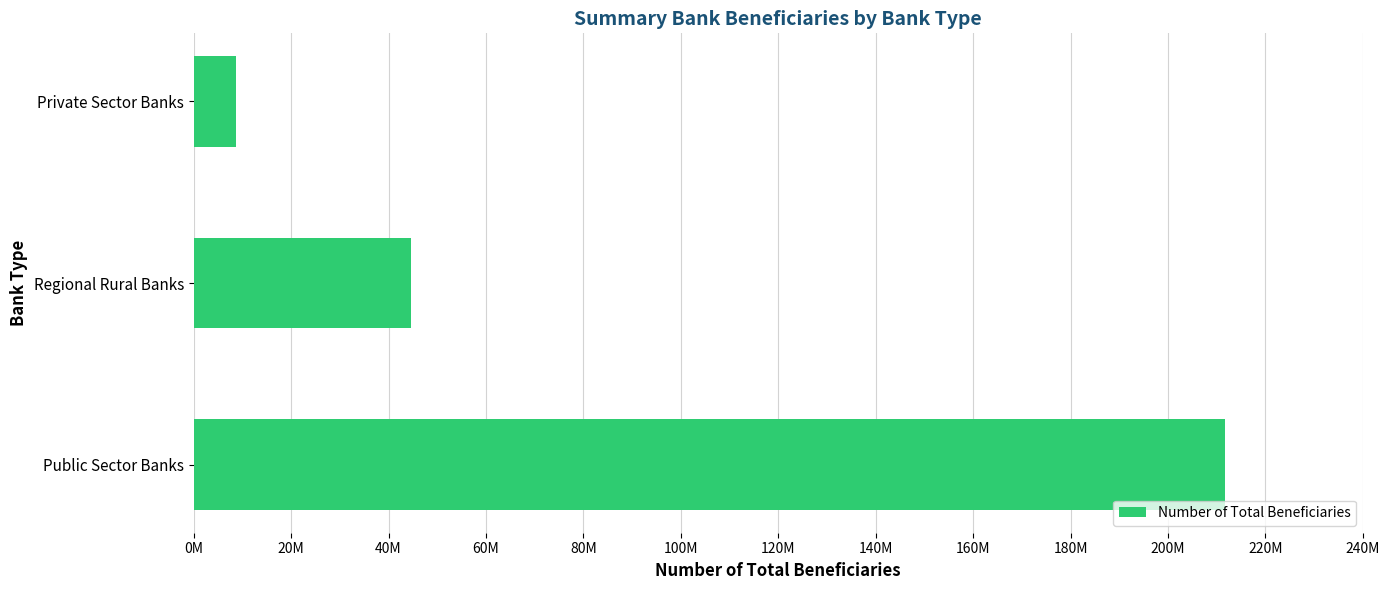

Which category has the highest value across all series?

Public Sector Banks